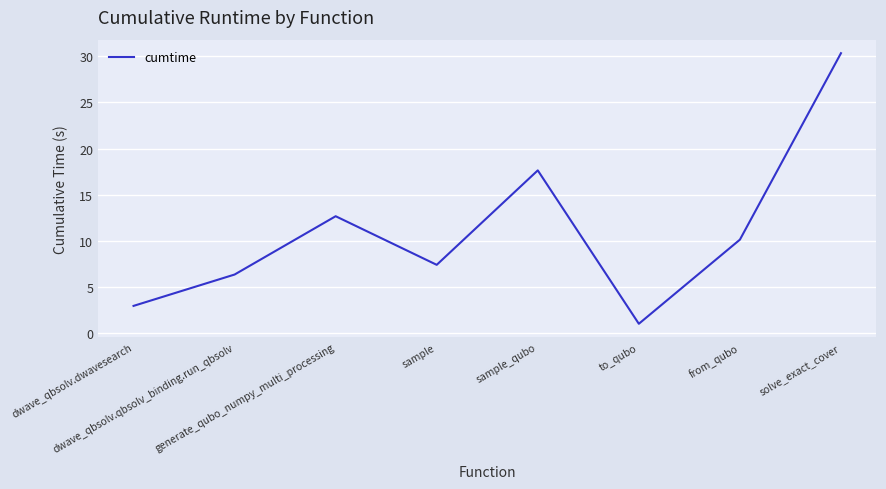

Which category has the lowest value across all series?

to_qubo